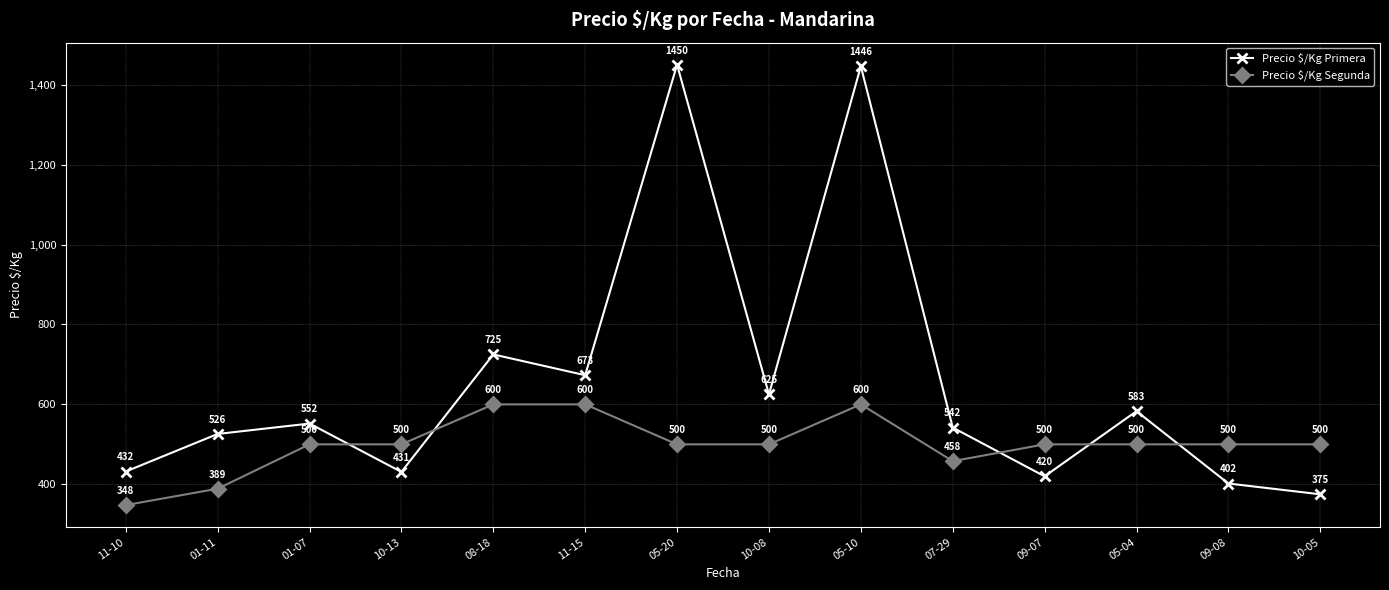

Where do Precio $/Kg Primera and Precio $/Kg Segunda first cross each other?

01-07 and 10-13